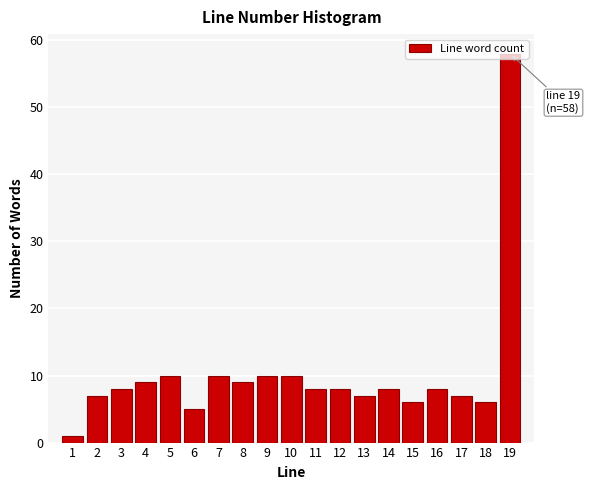

Which range on the x-axis has the tallest bar?

18.5 to 19.5